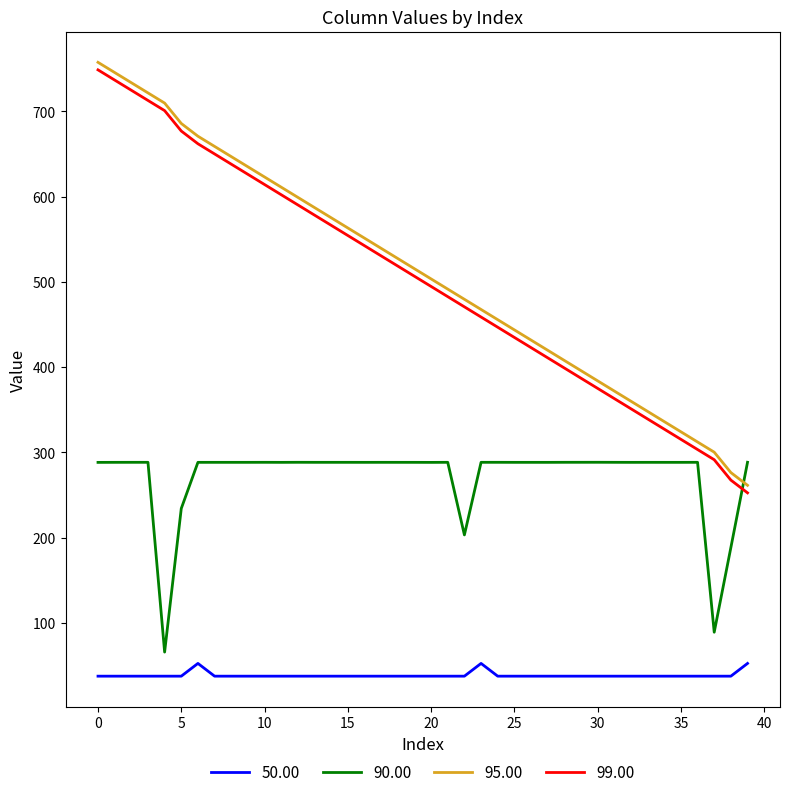

What is the lowest value of the 95.00 series?

261.5